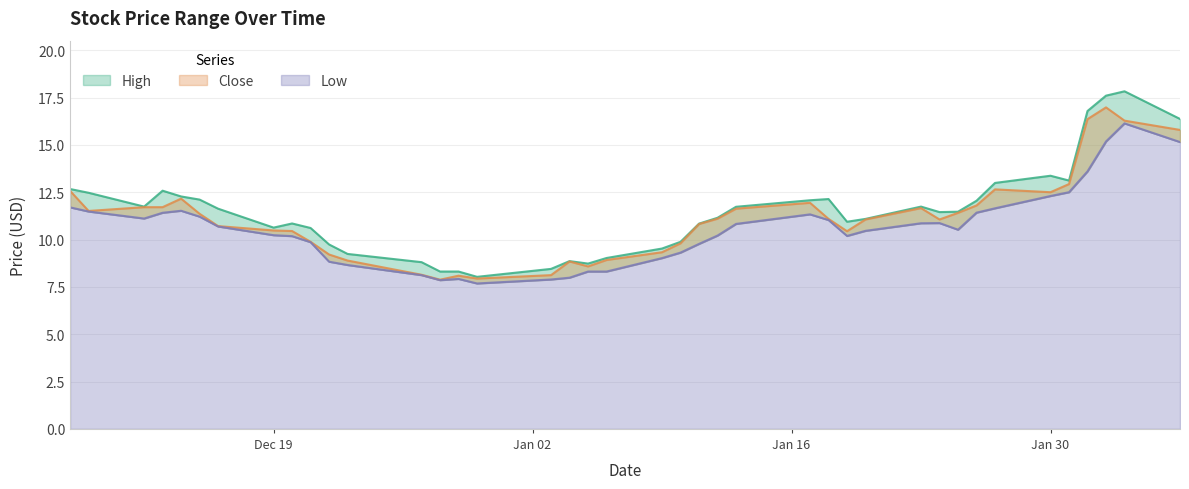

Reading right to left, what are all the values shown in this chart?

High: 16.4	17.8	17.6	16.8	13.1	13.4	13.0	12.1	11.5	11.4	11.7	11.1	10.9	12.1	12.1	11.7	11.1	10.8	9.9	9.5	9.0	8.7	8.9	8.4	8.0	8.3	8.3	8.8	9.2	9.7	10.6	10.8	10.6	11.6	12.1	12.3	12.6	11.7	12.5	12.7
Close: 15.8	16.3	17.0	16.4	12.9	12.5	12.6	11.8	11.4	11.1	11.7	11.1	10.4	11.1	11.9	11.6	11.1	10.8	9.8	9.3	8.9	8.6	8.8	8.1	7.9	8.1	7.9	8.1	8.9	9.2	9.9	10.4	10.5	10.7	11.4	12.2	11.7	11.7	11.5	12.6
Low: 15.1	16.1	15.2	13.6	12.5	12.3	11.6	11.4	10.5	10.9	10.9	10.5	10.2	11.0	11.3	10.8	10.2	9.8	9.3	9.0	8.3	8.3	8.0	7.9	7.7	7.9	7.9	8.1	8.7	8.8	9.9	10.2	10.2	10.7	11.2	11.5	11.4	11.1	11.5	11.7